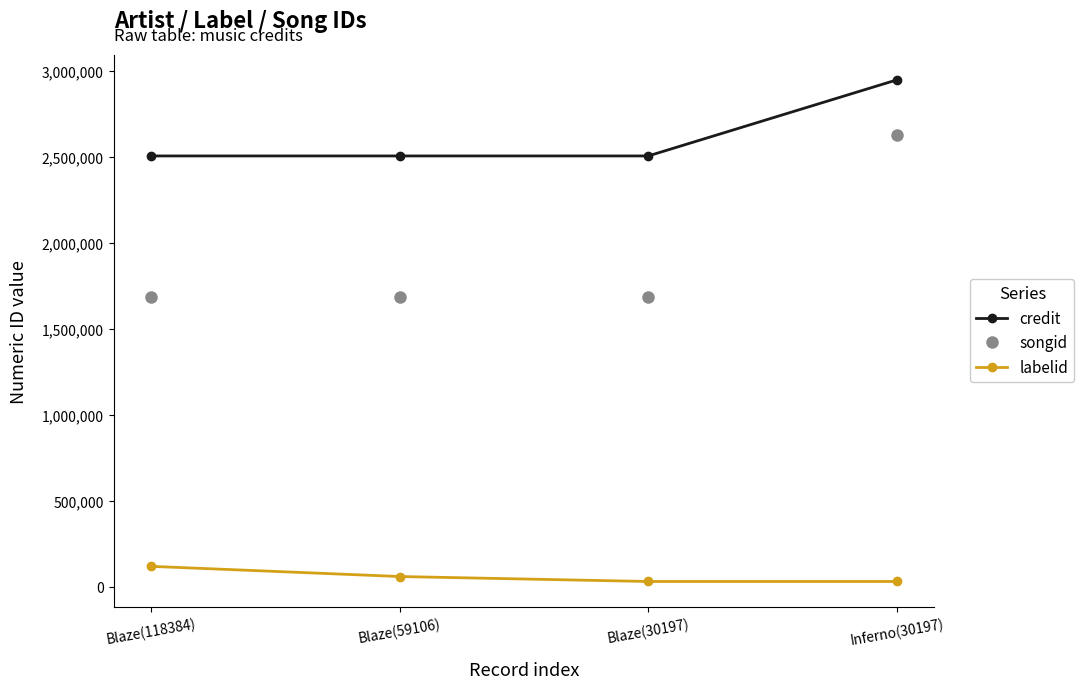

True or false: credit and labelid cross at least once.

False